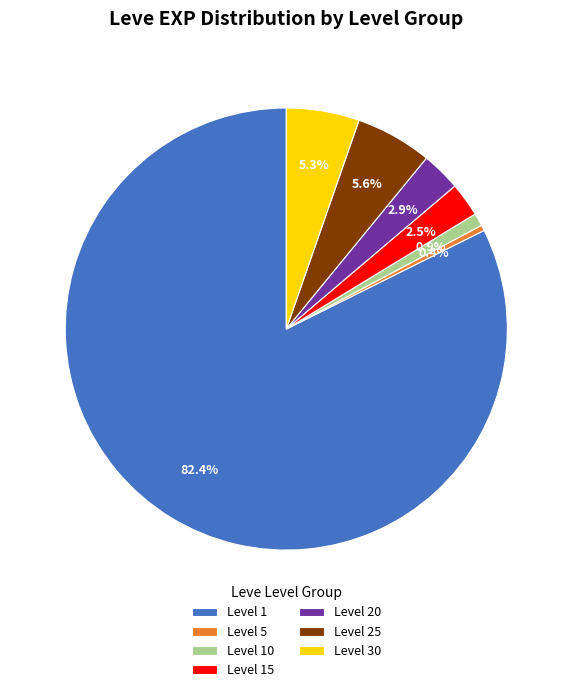

How many segments does this pie chart have?

7